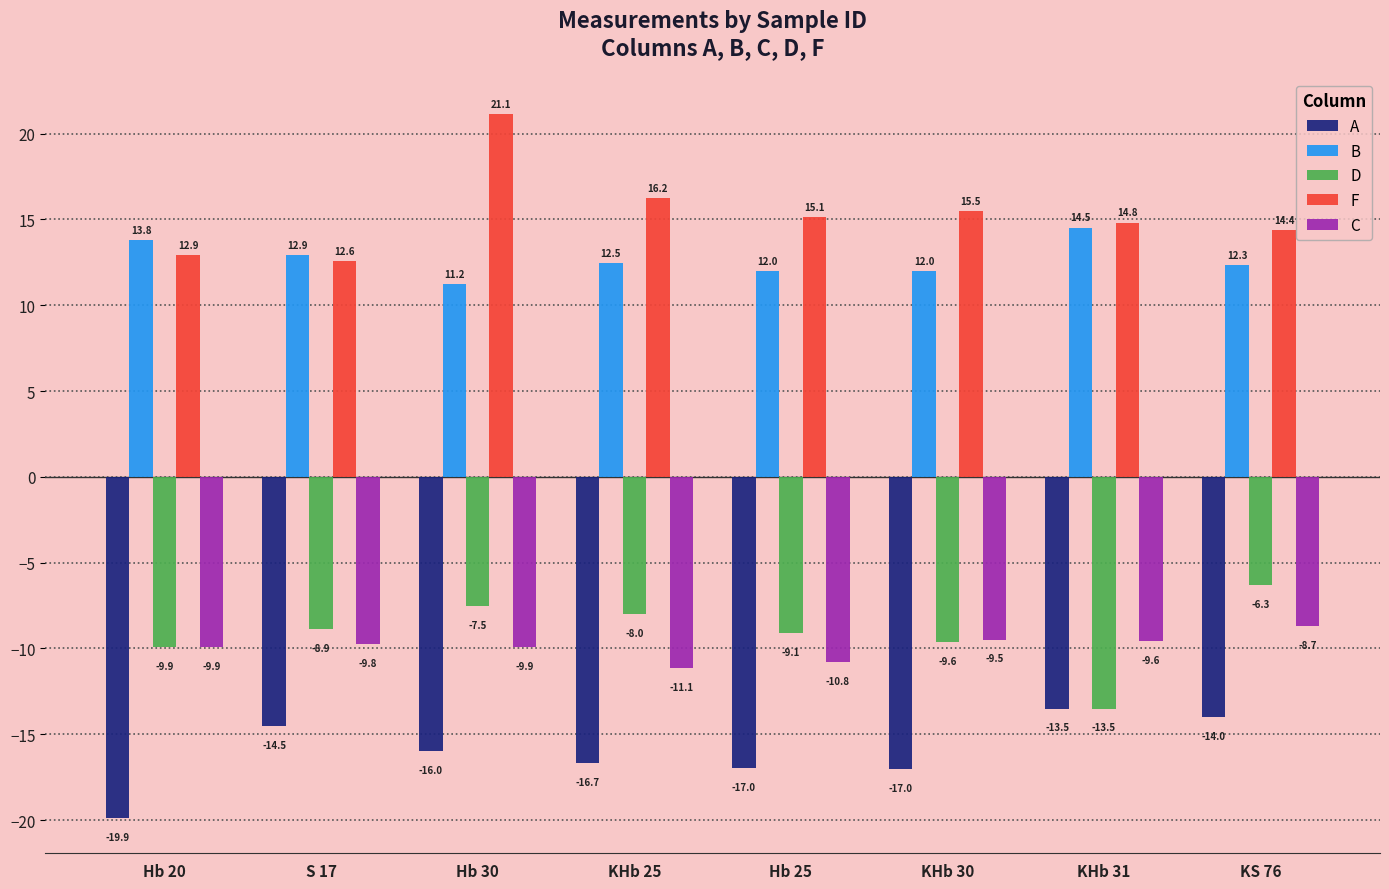

What is the difference between the A values at KHb 25 and KHb 31?

3.2